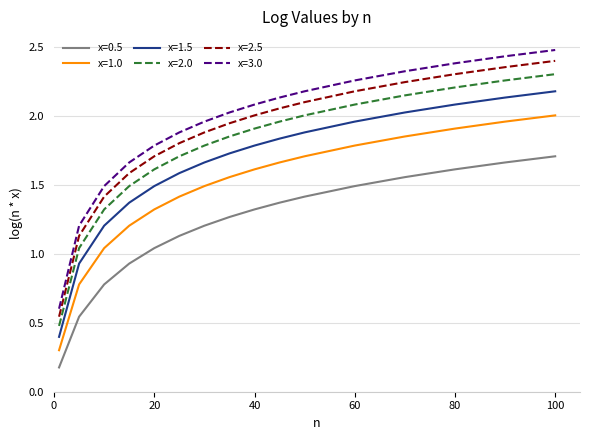

What is the greatest value displayed?

2.5